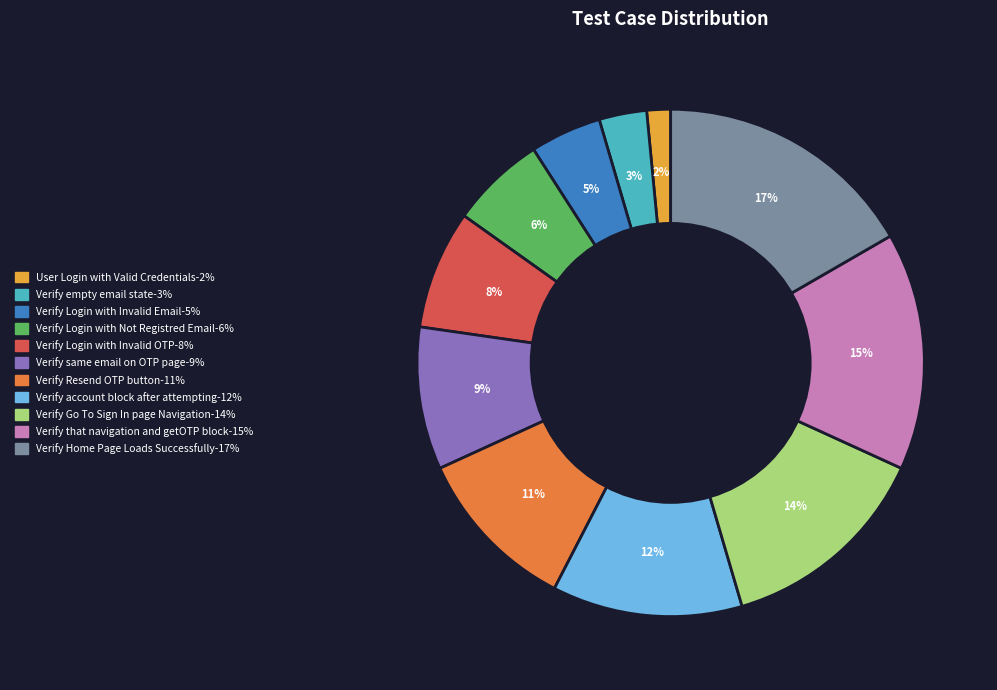

True or false: Verify same email on OTP page accounts for 9% of the total.

True